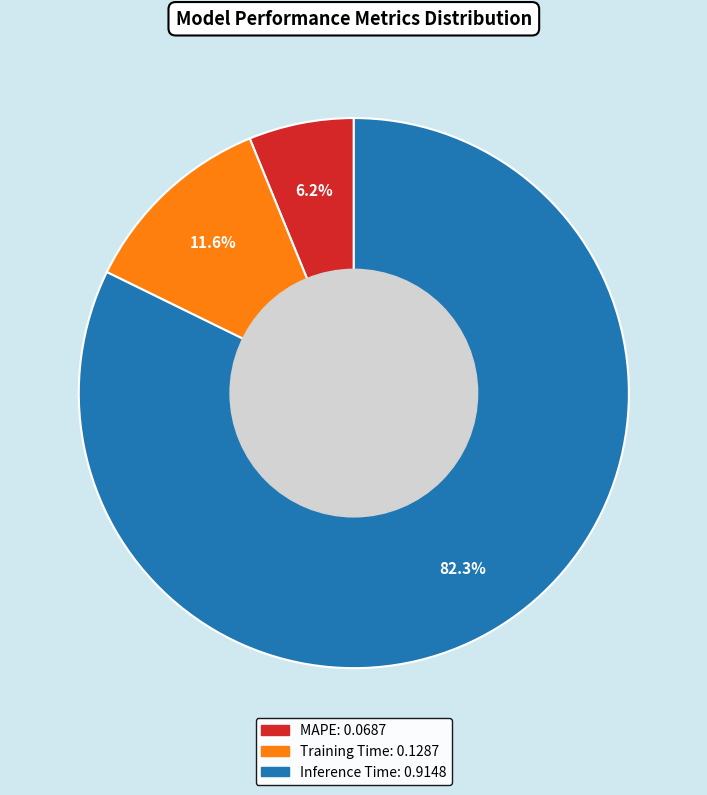

The MAPE slice represents 6% of the pie. True or false?

True